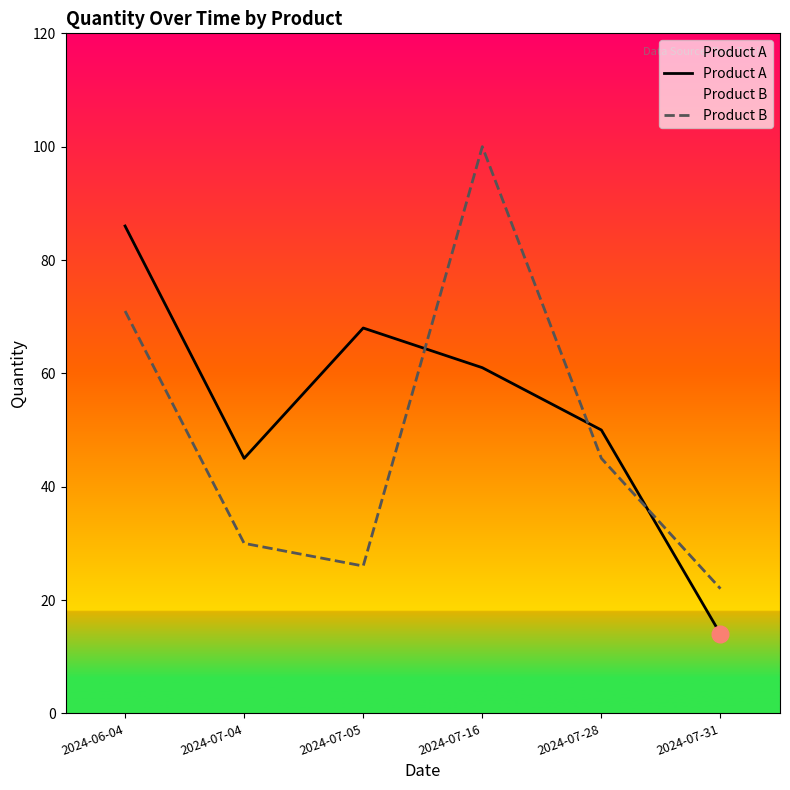

At which category does the chart reach its peak across all series?

2024-07-16